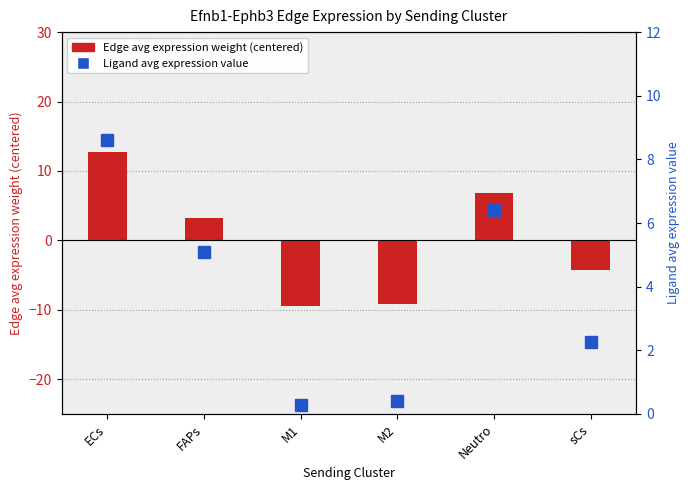

Rank the categories by Ligand avg expression value value from lowest to highest.

M1, M2, sCs, FAPs, Neutro, ECs